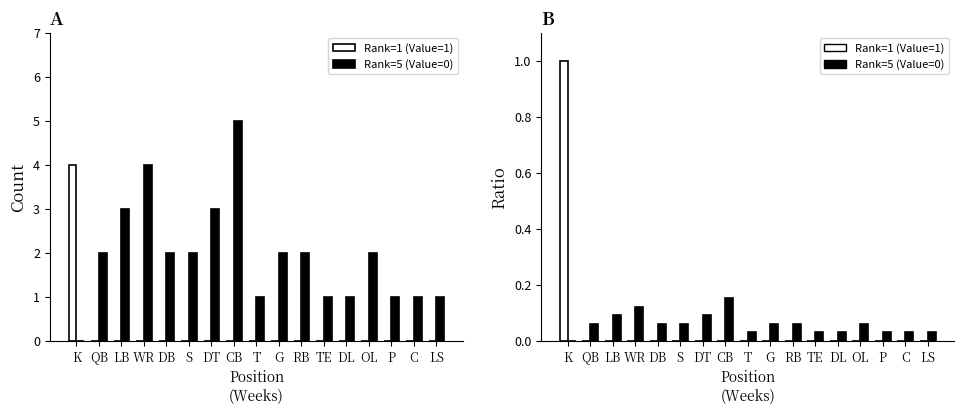

How many positive values does the Rank=1 (Value=1) series have?

1